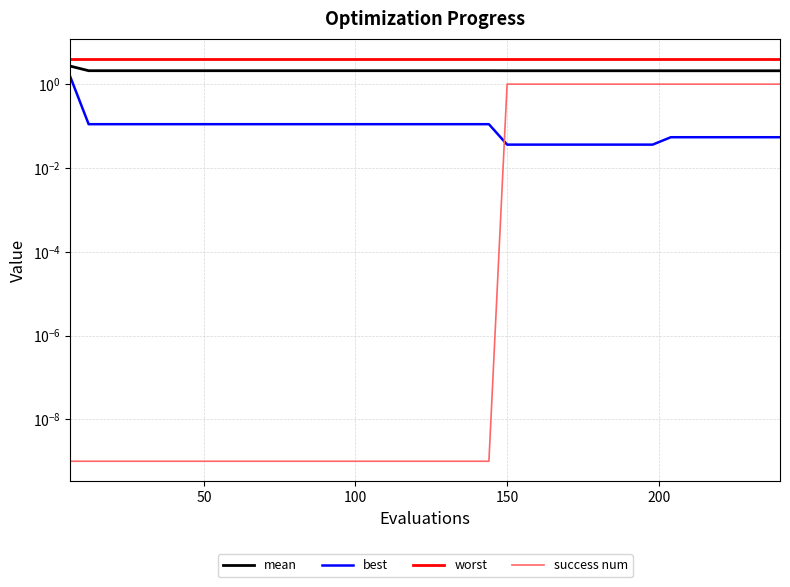

What is the highest value of the best series?

1.5